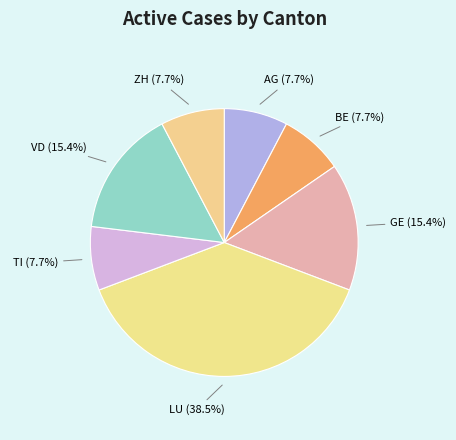

What percentage is NOT represented by GE?

84.6%